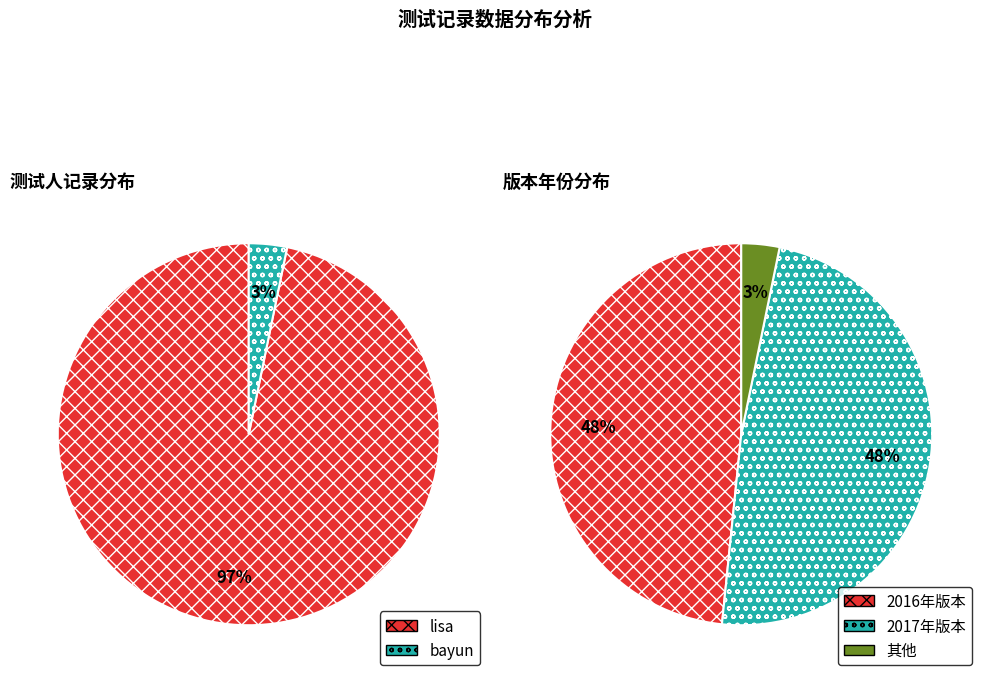

To the nearest percent, what is the difference between the bayun and lisa slice percentages?

94%